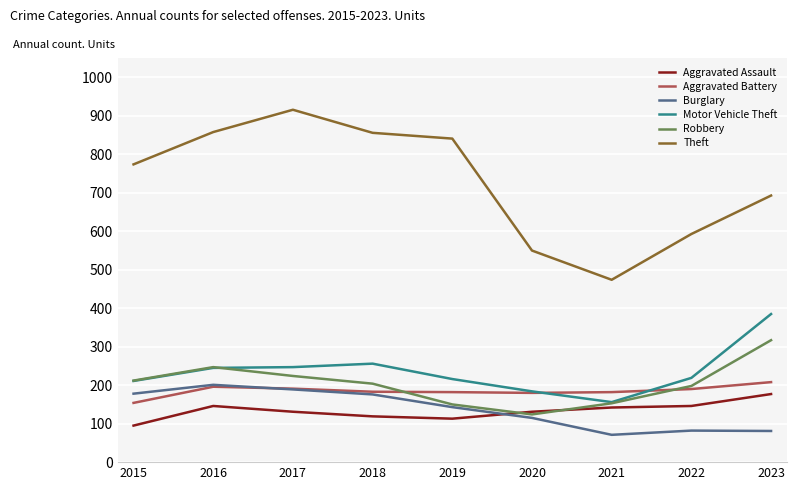

True or false: Motor Vehicle Theft and Theft cross at least once.

False